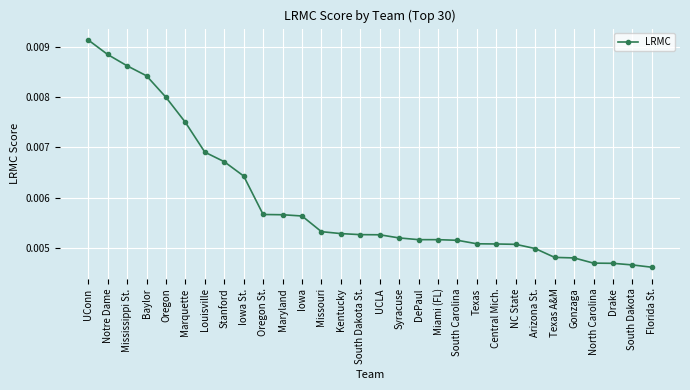

How many values are between 0 and 1?

30